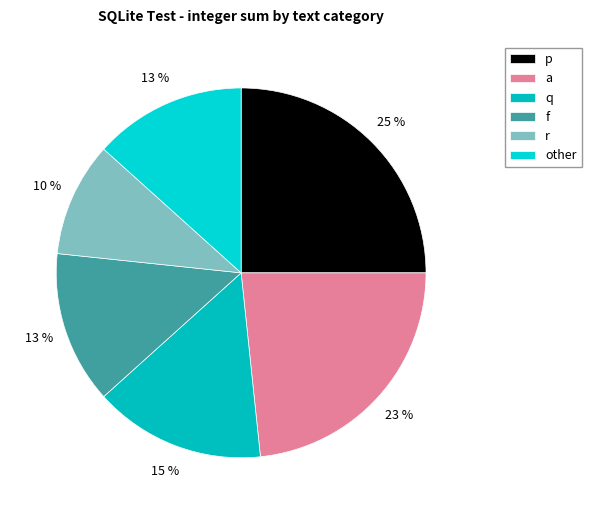

Count the number of slices in the pie.

6